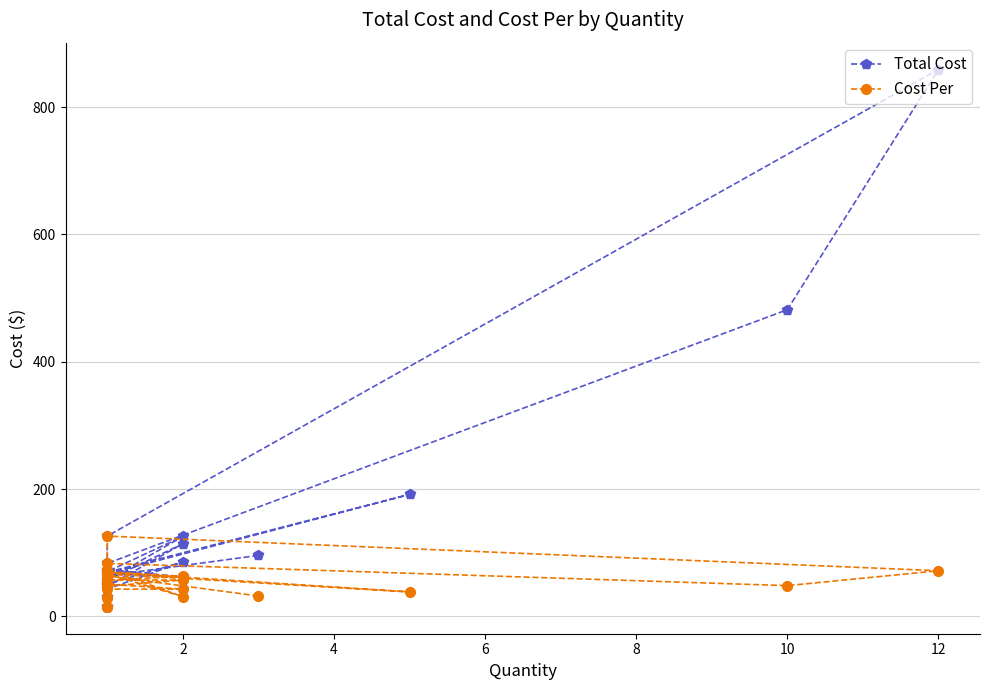

What is the smallest value displayed?

14.8